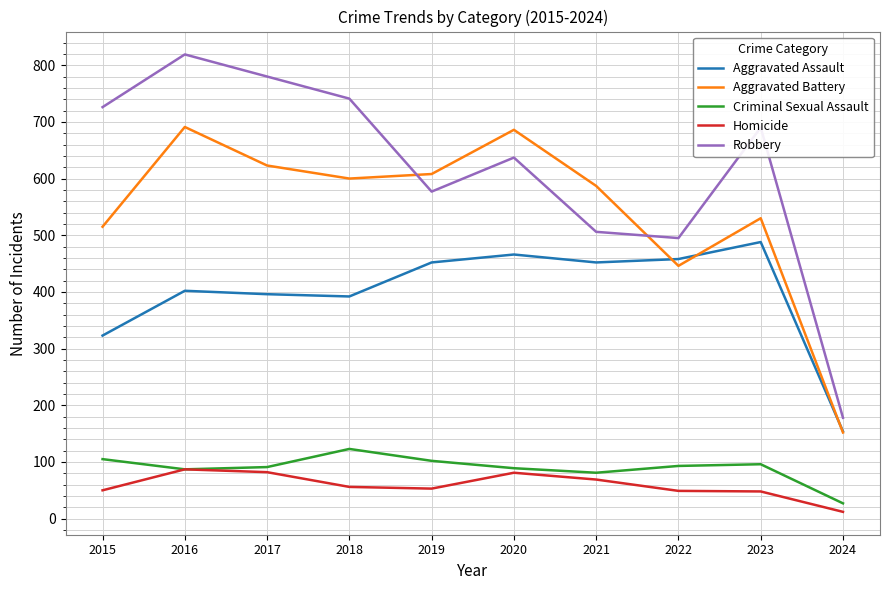

What value does the Criminal Sexual Assault series have at 2020?

89